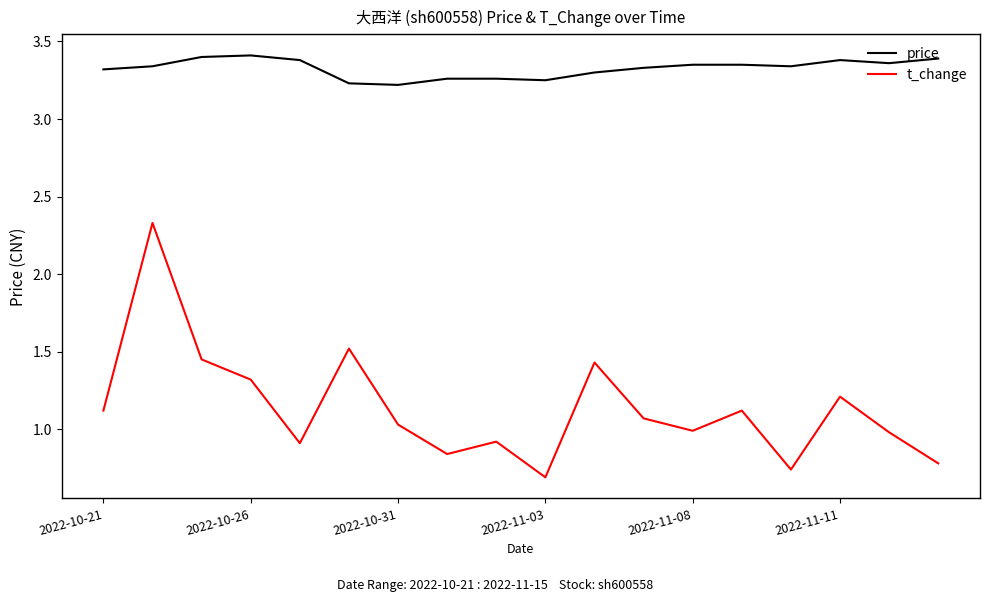

What is the sum of all price values?

59.9